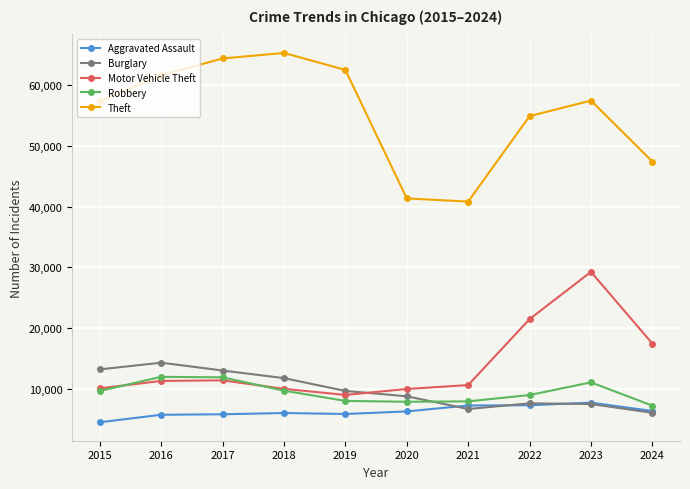

Which series has the largest total across all categories?

Theft